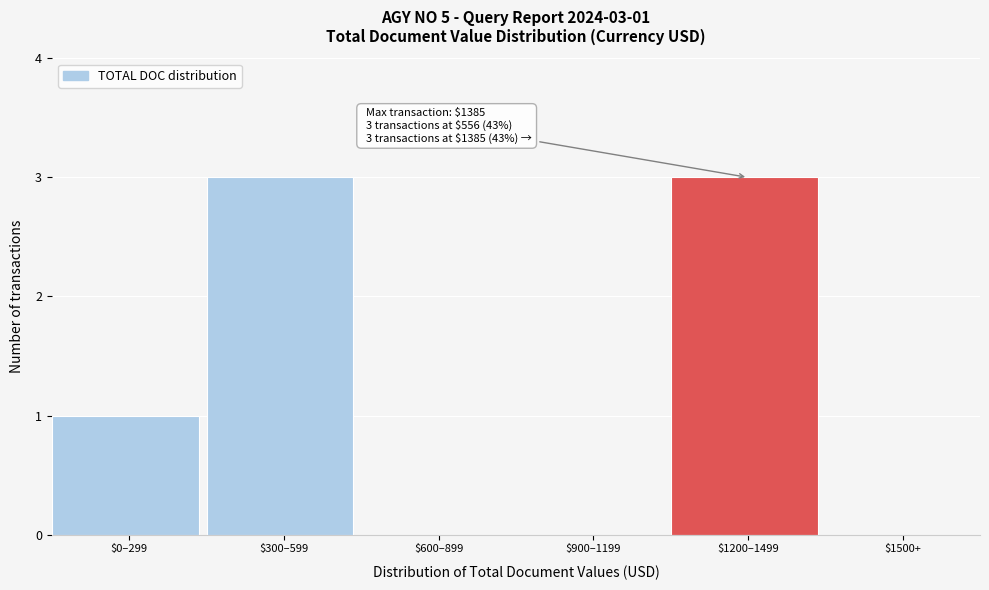

Is it true that the value at $600–899 is 0?

True